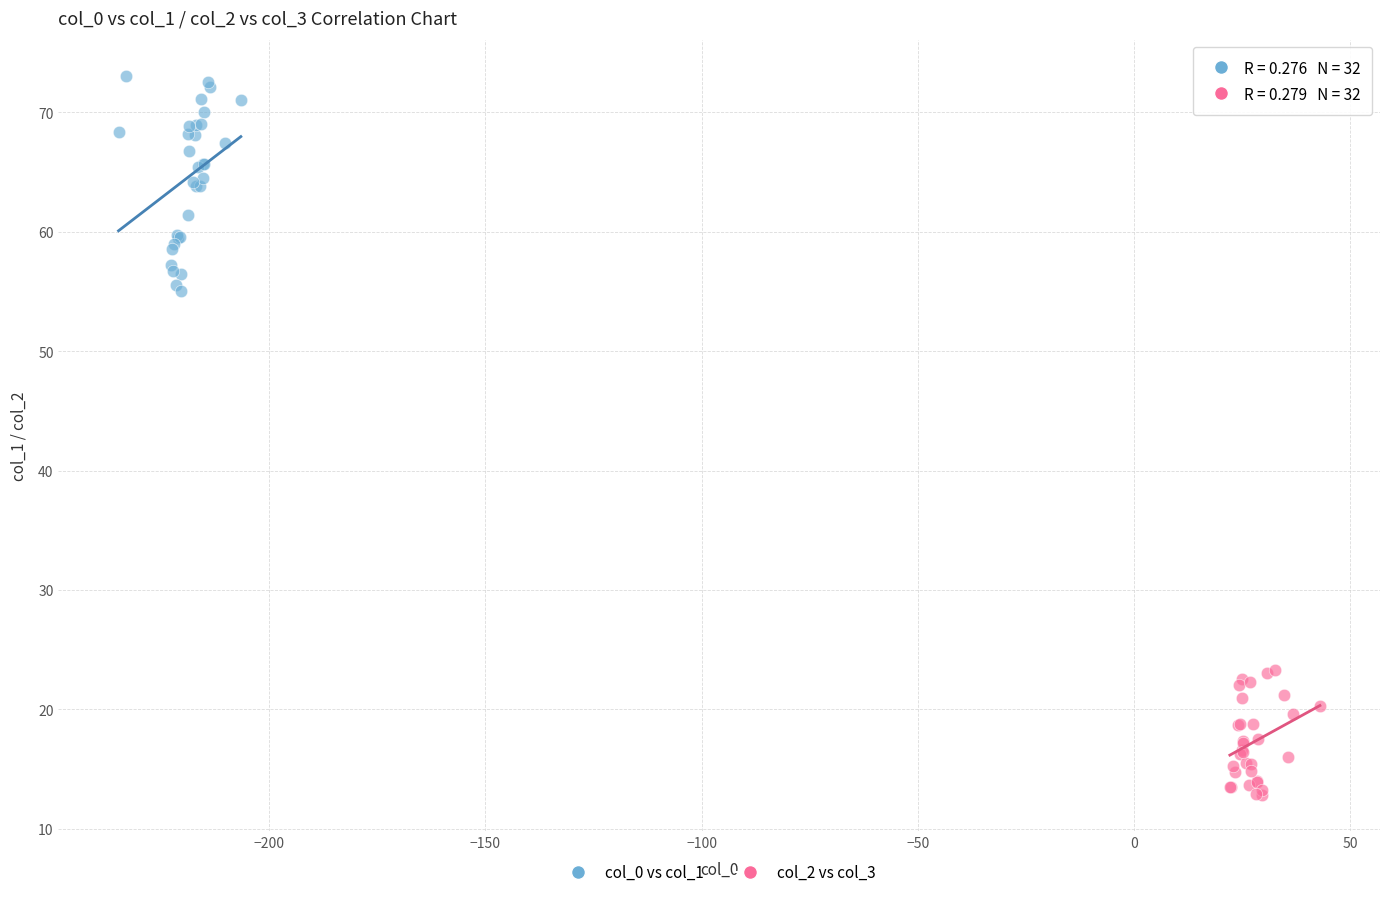

Which series contains the highest Y value?

col_0 vs col_1